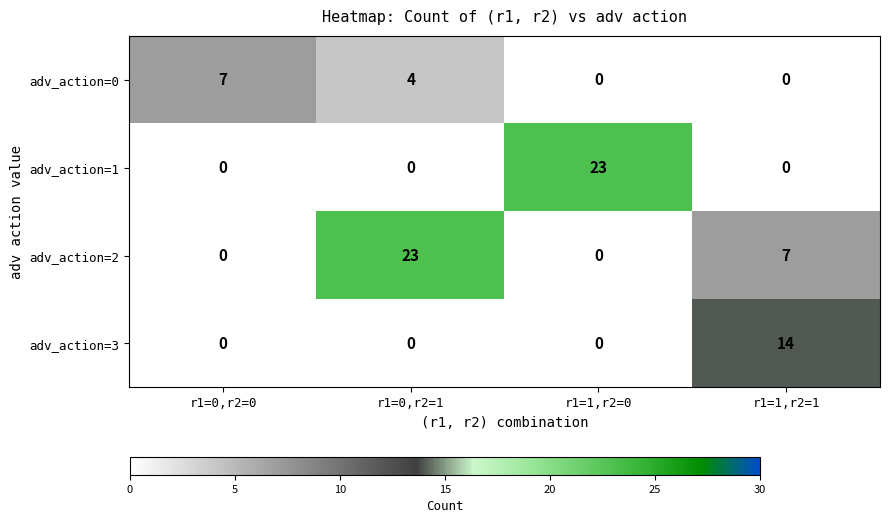

The adv_action=0 series shows 10 at r1=0,r2=0. True or false?

False